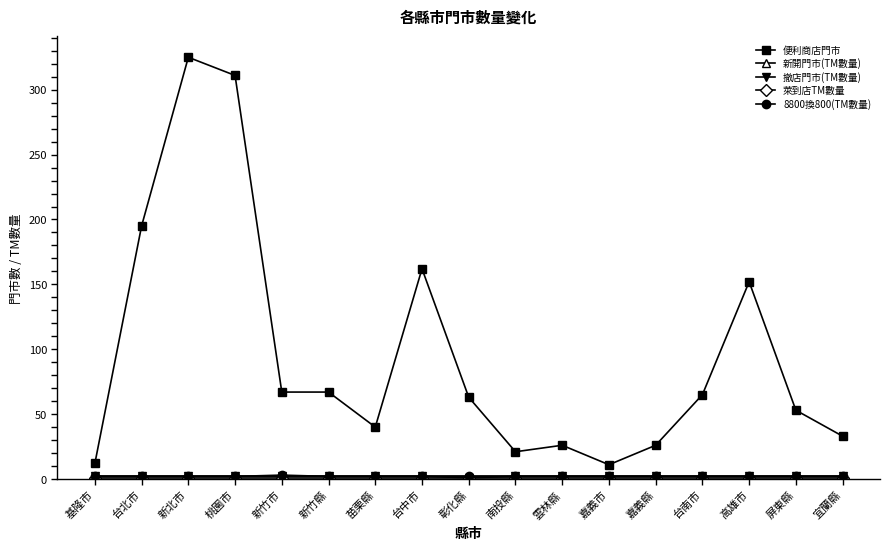

Which category has the highest value across all series?

新北市